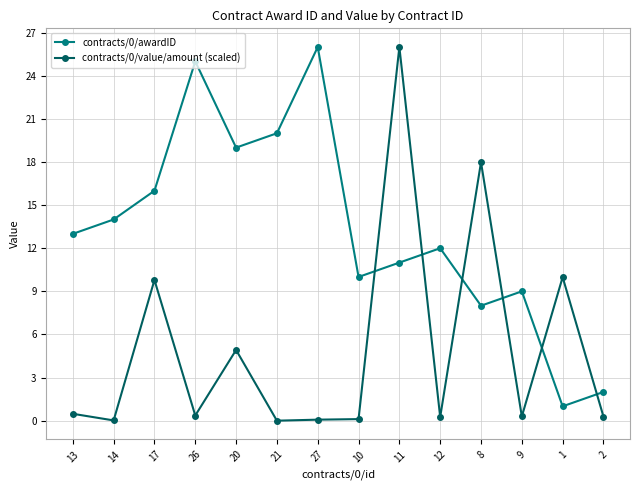

What is the difference between the highest and lowest values at 1?

9.0